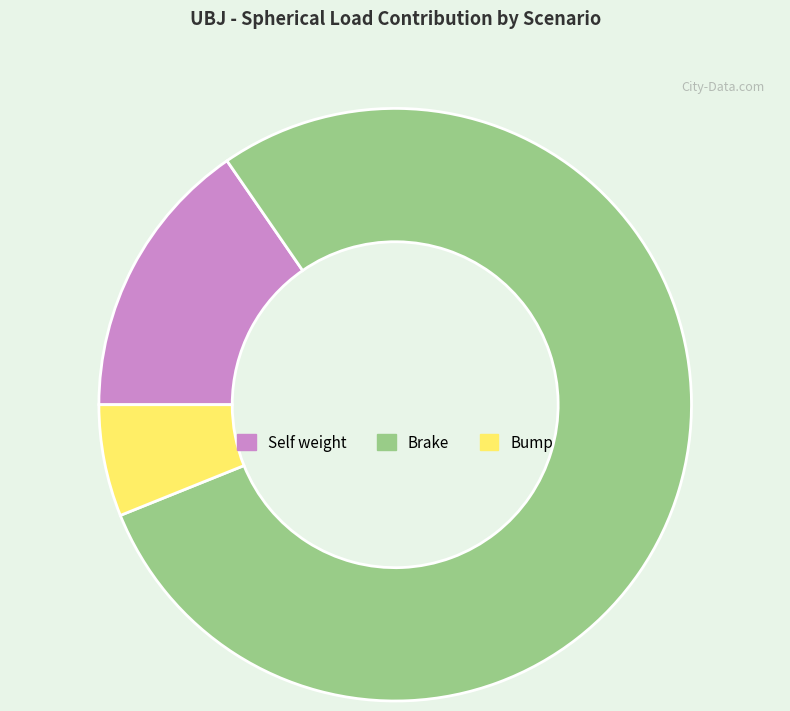

Which has a higher value, Brake or Self weight?

Brake